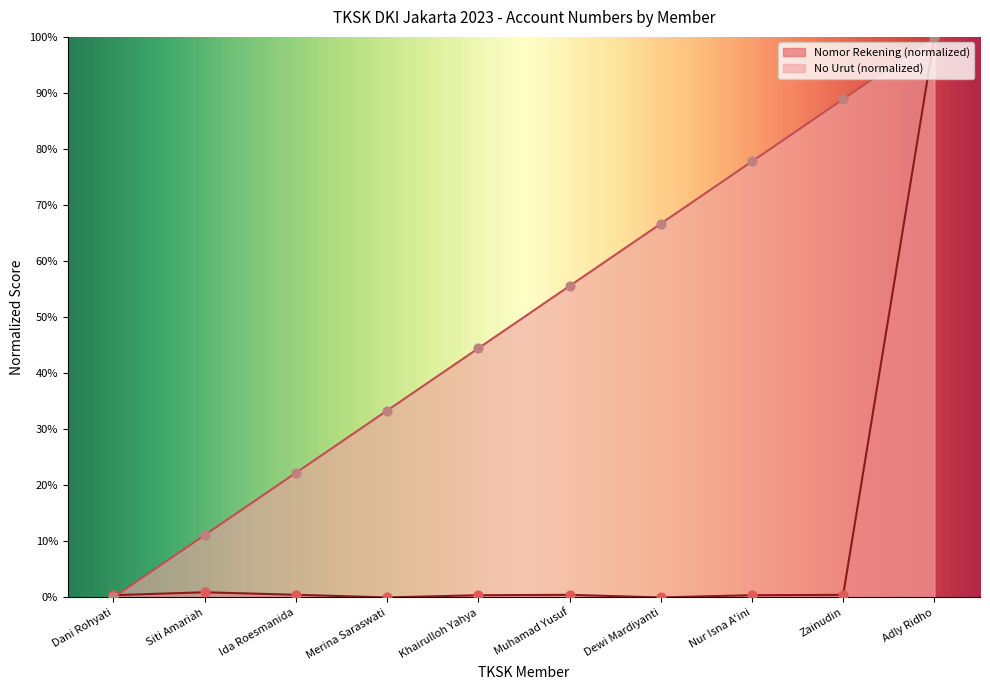

Which series has the largest total across all categories?

No Urut (normalized)